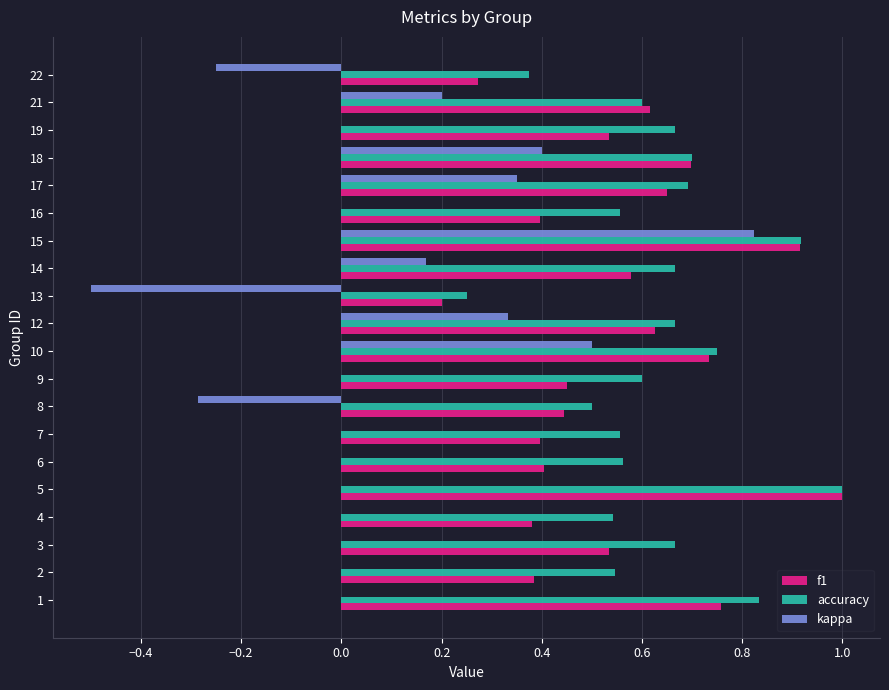

Is it true that f1 equals 0.6 at 17?

True